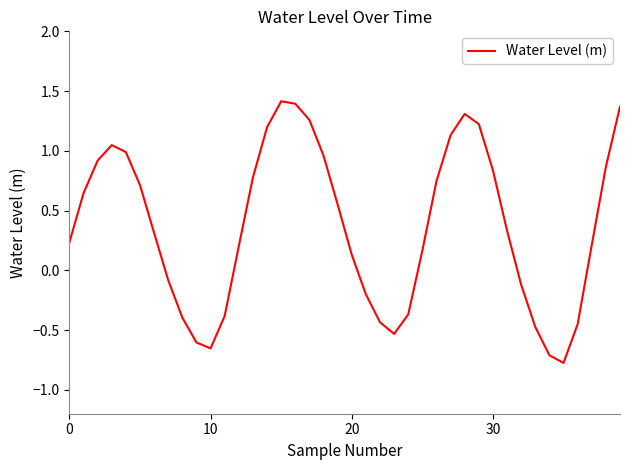

What is the difference between the maximum and minimum values?

2.2